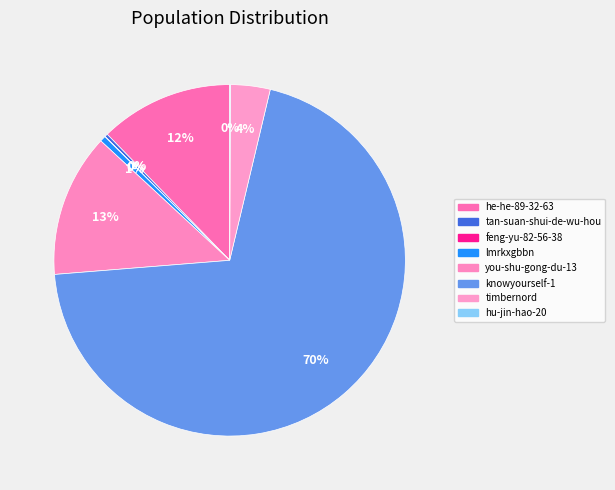

The he-he-89-32-63 slice represents 19% of the pie. True or false?

False